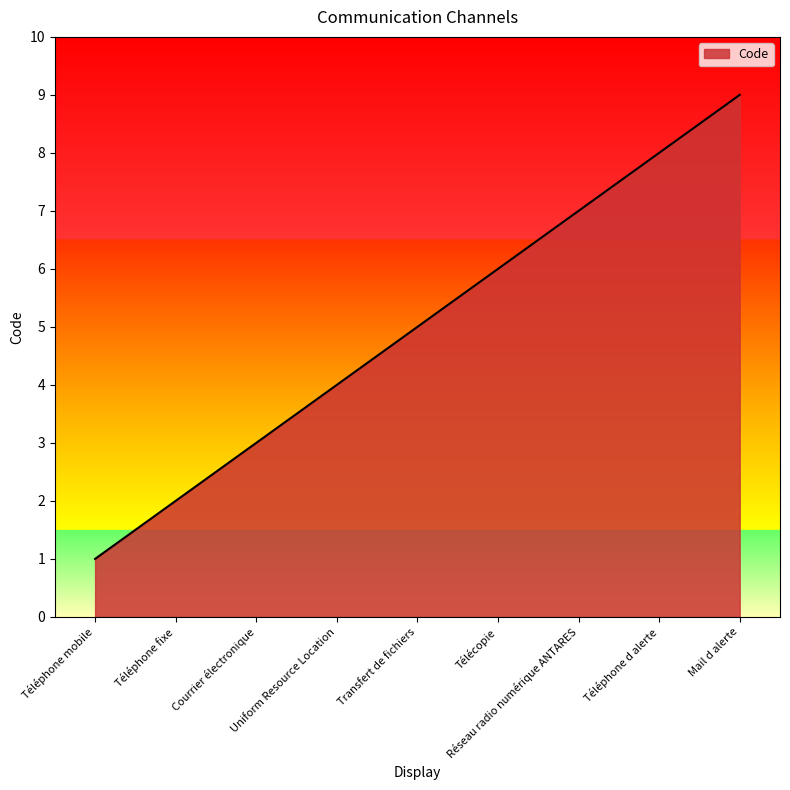

Is it true that the value at Uniform Resource Location is 3?

False